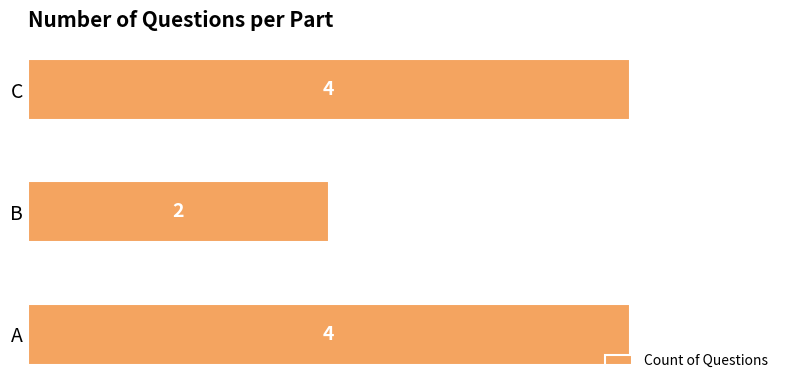

What value does the data have at A?

4